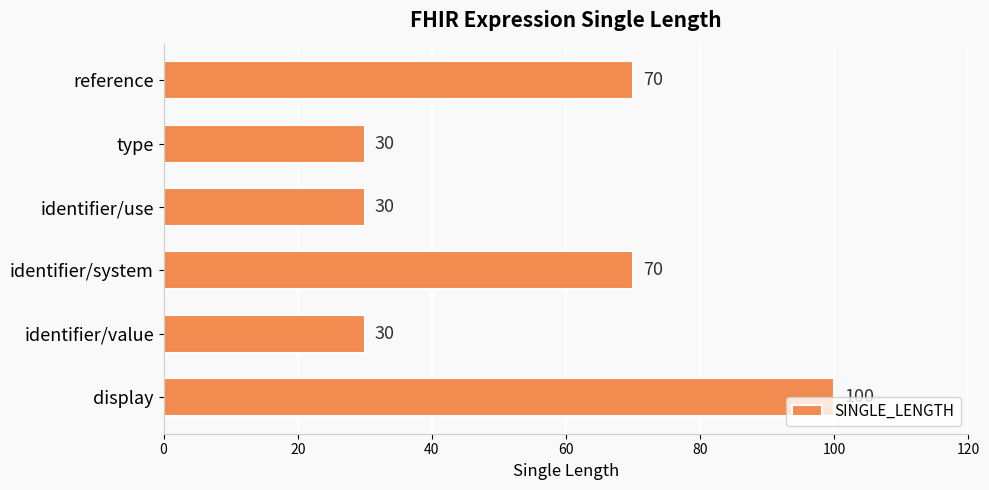

What is the greatest value displayed?

100